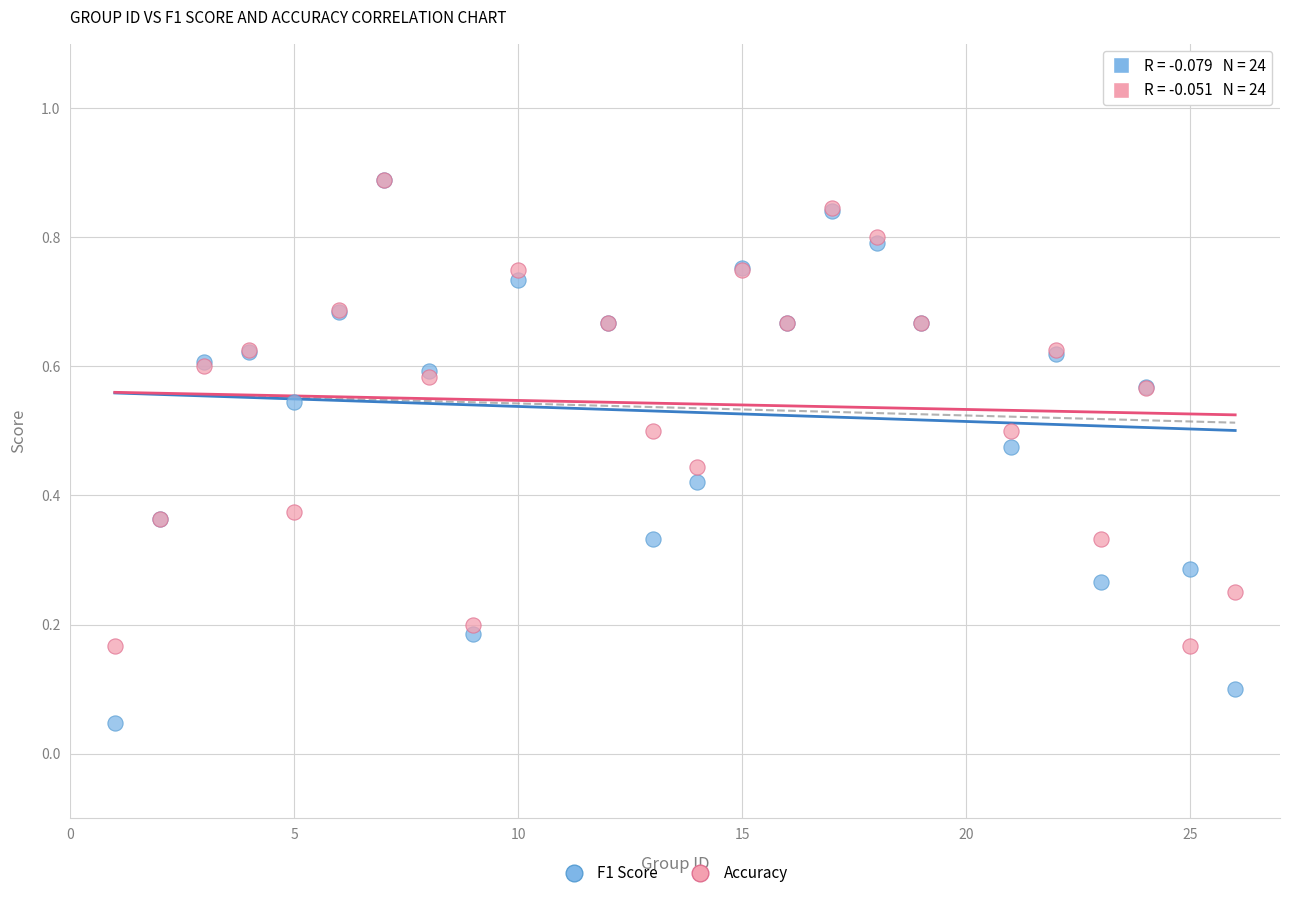

What are all the series names shown in the legend?

F1 Score, Accuracy